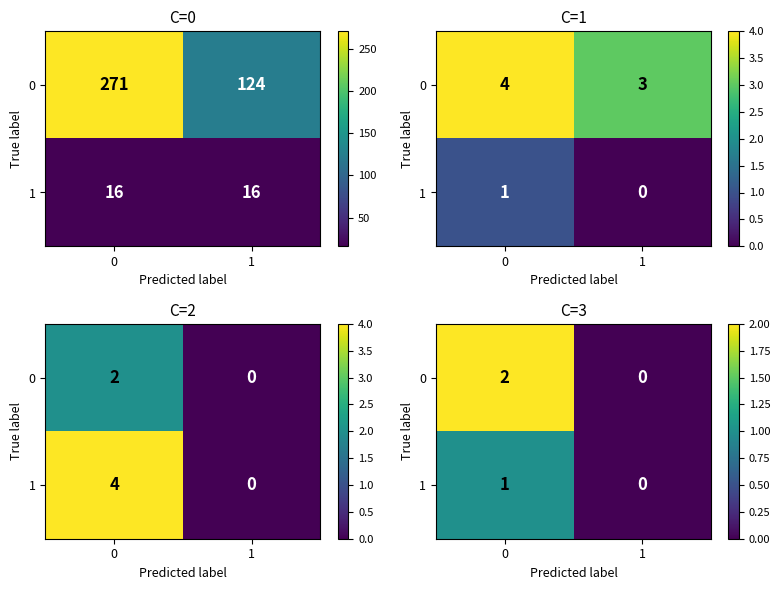

At how many categories does at least one series exceed 1?

1